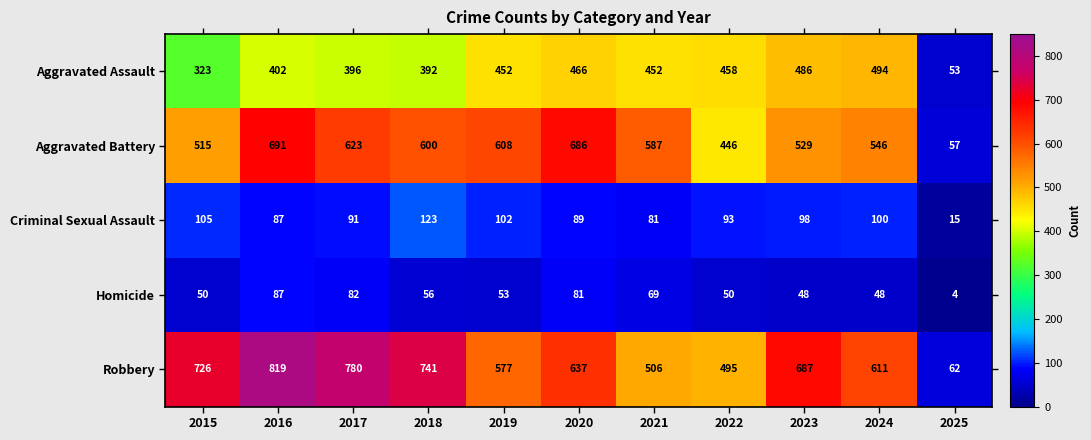

Which series has the widest spread of values?

Robbery